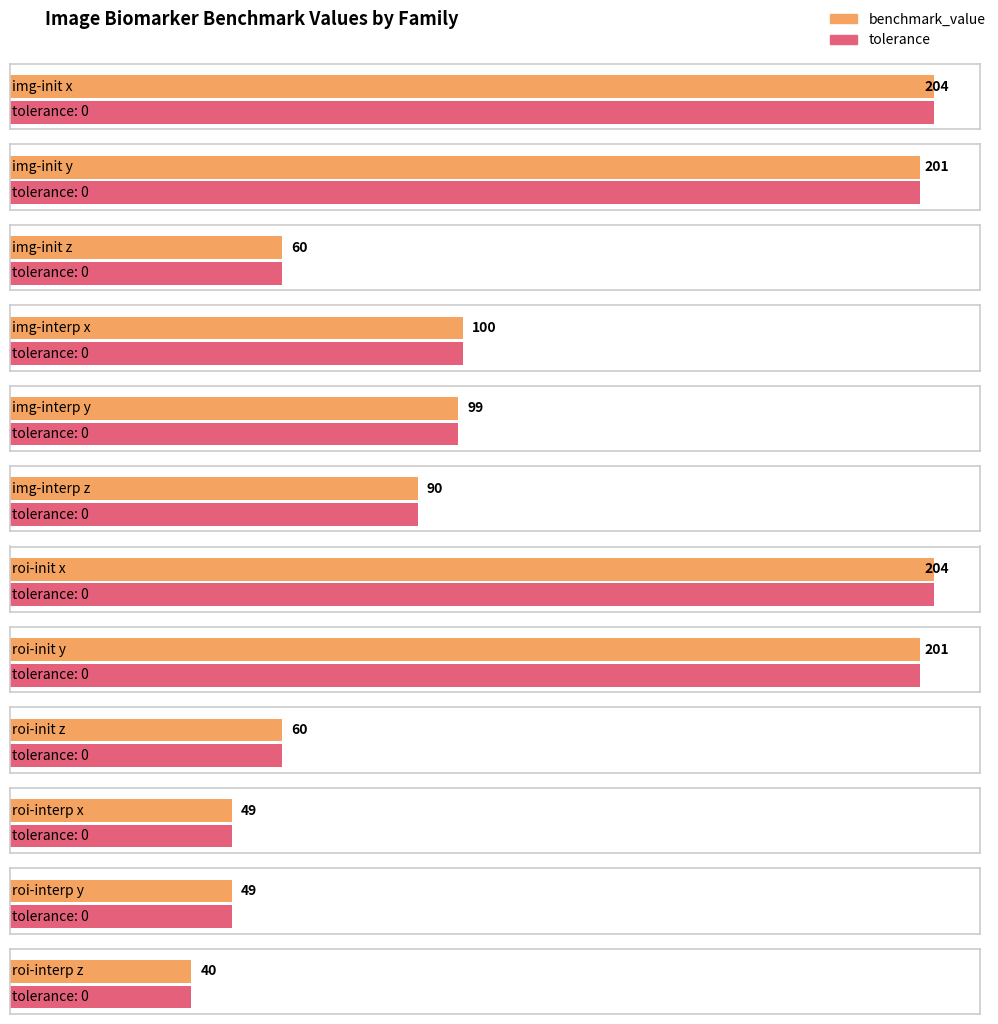

At how many categories does at least one series exceed 198?

4